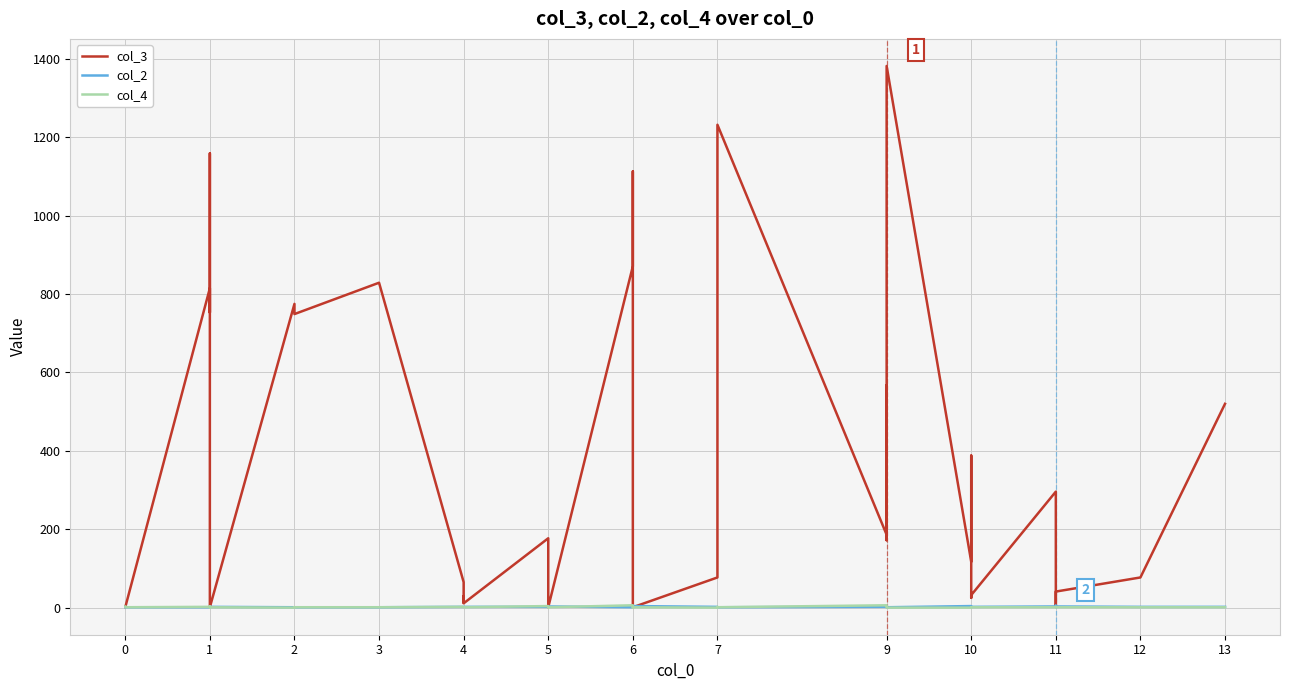

What is the highest value of the col_4 series?

6